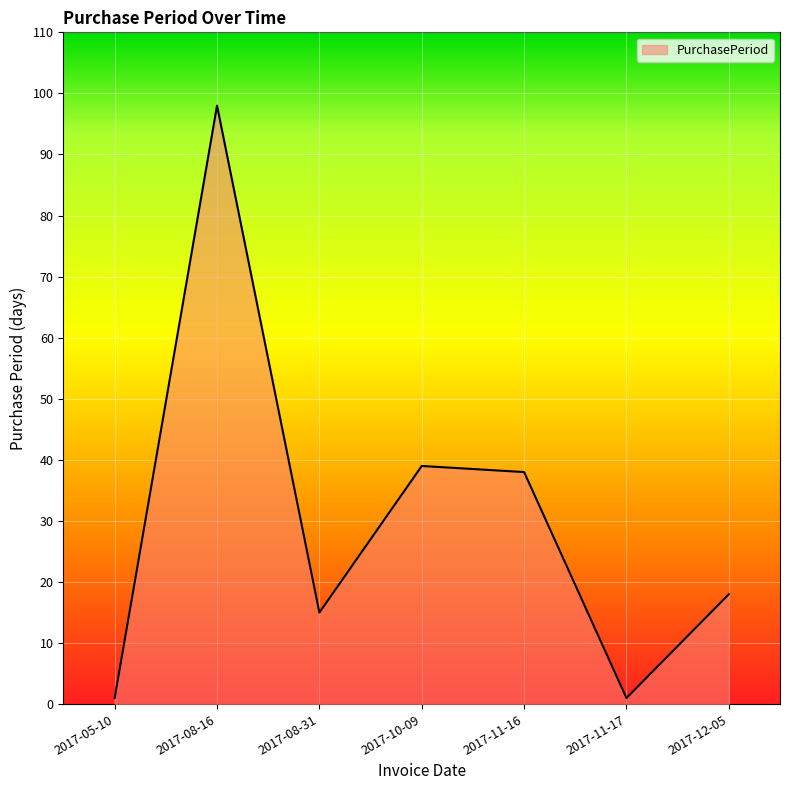

How many interior local valleys (lower than both neighbors) does the data have?

2